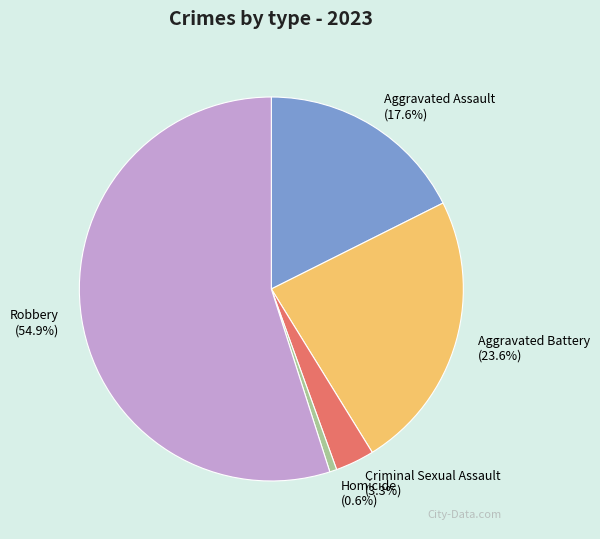

How many segments does this pie chart have?

5